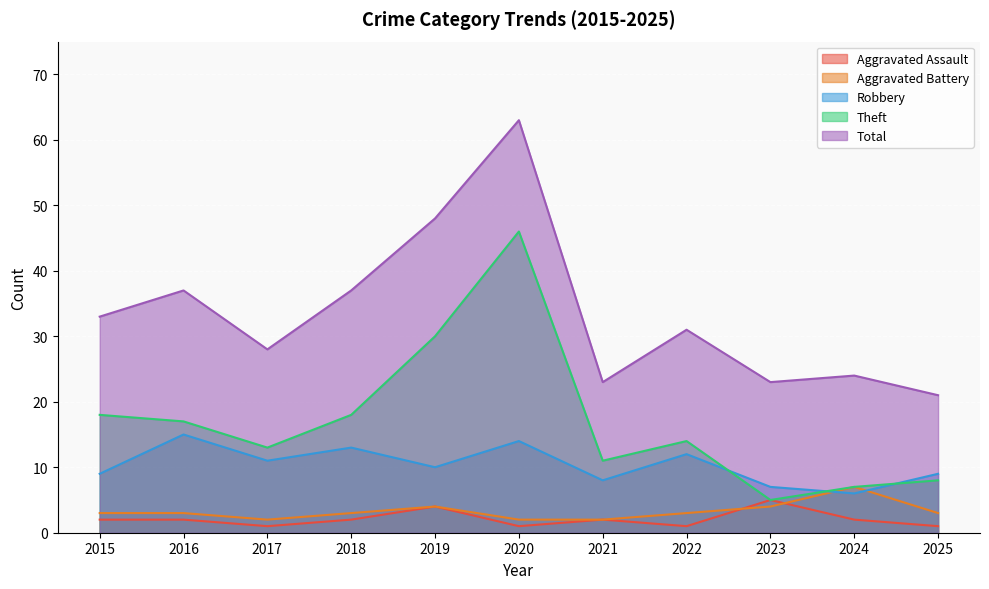

Between 2018 and 2021, which is larger?

2018